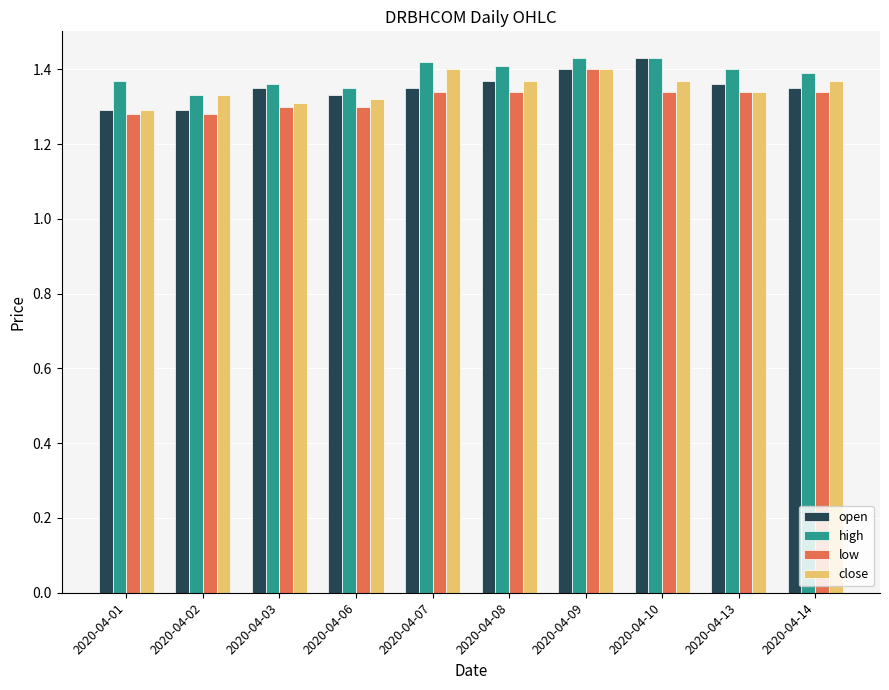

At which category is the sum across all series the highest?

2020-04-09